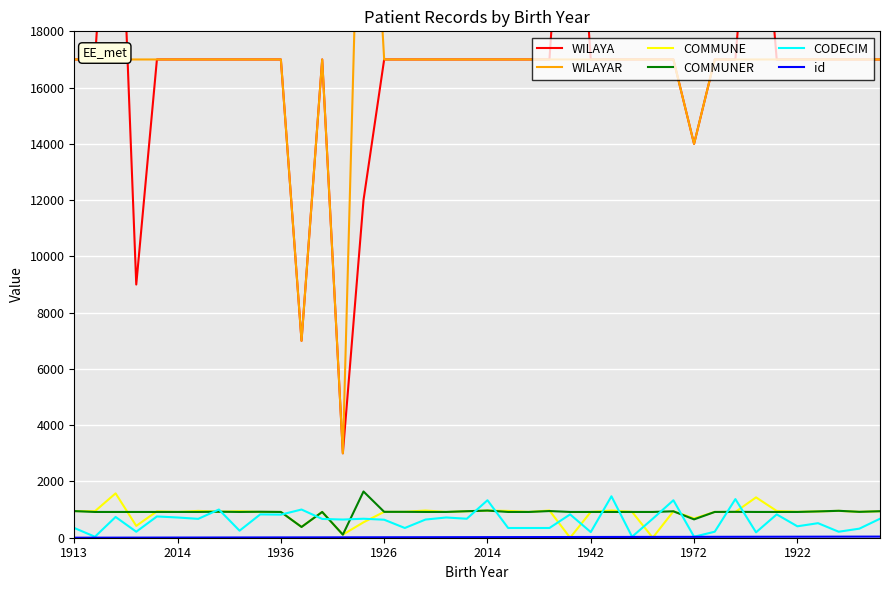

Which series has the largest range (max minus min)?

WILAYAR